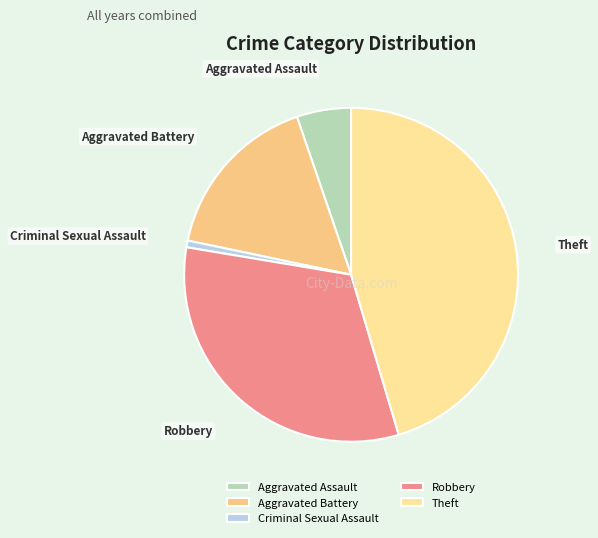

The Criminal Sexual Assault slice represents 1% of the pie. True or false?

True